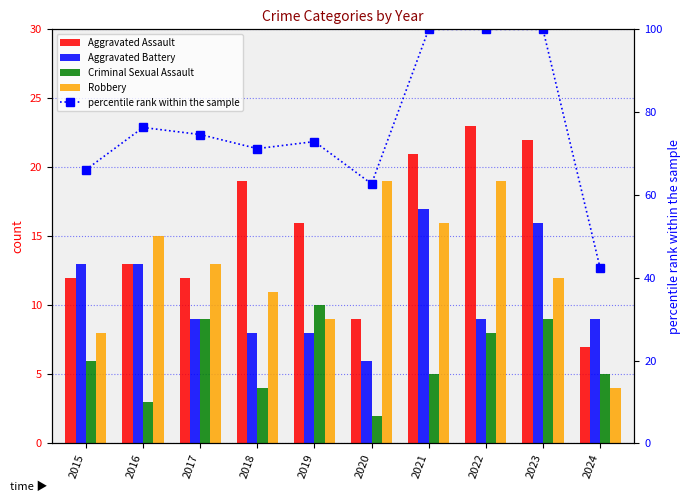

At which category is the sum across all series the highest?

2021